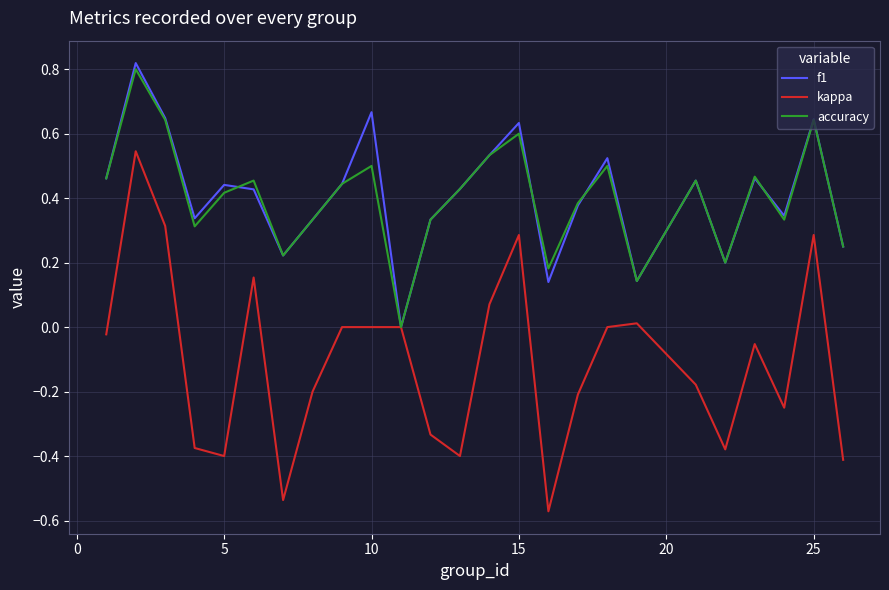

Which series has the largest range (max minus min)?

kappa